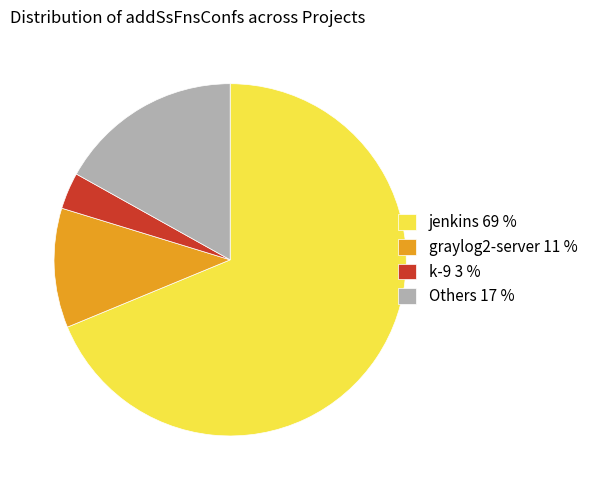

Which slice represents more than half of the pie?

jenkins 69 %